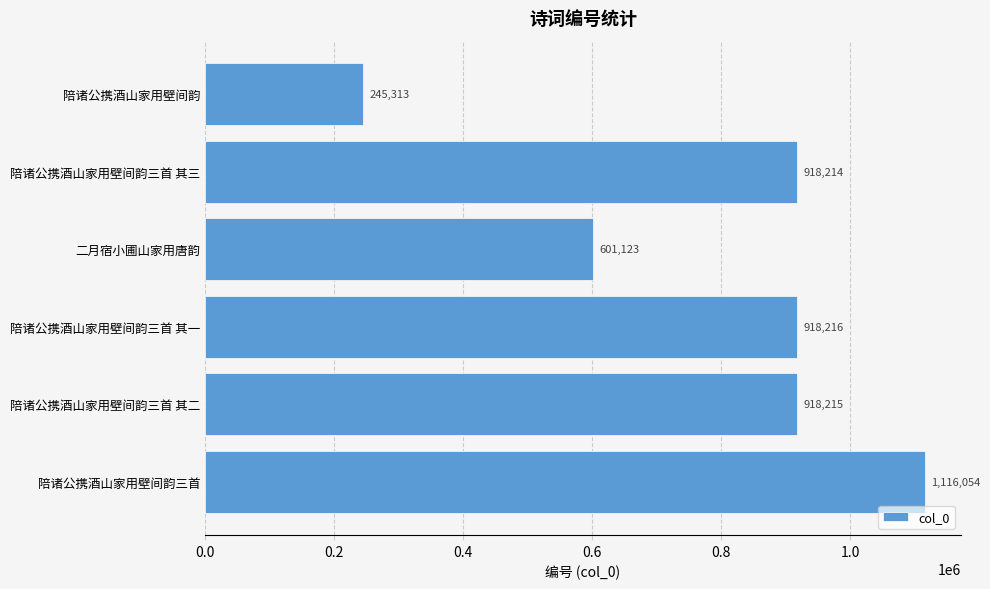

What is the change in value from 陪诸公携酒山家用壁间韵三首 其二 to 陪诸公携酒山家用壁间韵?

-672902